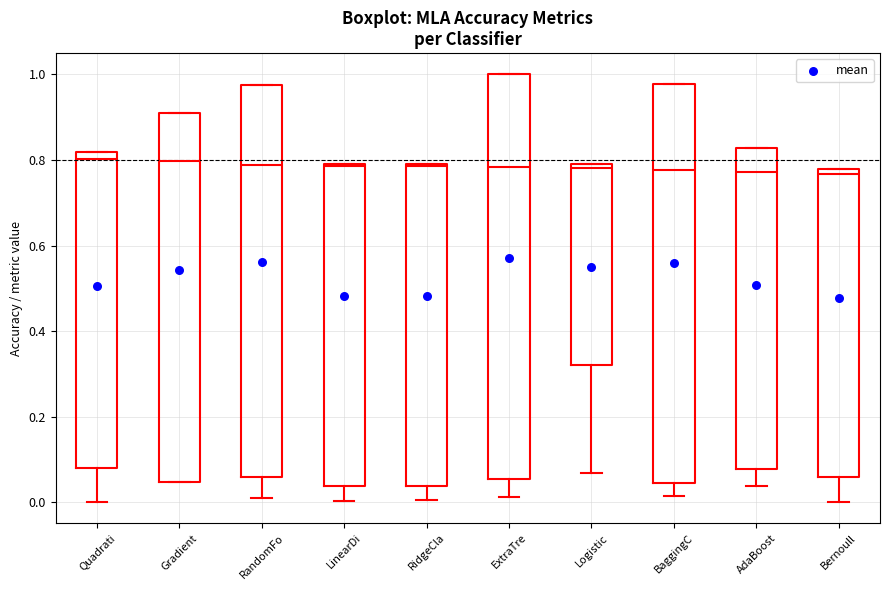

Reading left to right, transcribe this box plot: for each box, give where its median line is, the range the box spans, and where its two whiskers end, as read against the y-axis. The values are not printed on the chart, so give them approximately, as read against the axis.

Quadrati: median 0.80, box 0.08 to 0.82, whiskers 0.00 to 0.82
Gradient: median 0.80, box 0.04 to 0.90, whiskers 0.04 to 0.90
RandomFo: median 0.78, box 0.06 to 0.98, whiskers 0.00 to 0.98
LinearDi: median 0.78, box 0.04 to 0.80, whiskers 0.00 to 0.80
RidgeCla: median 0.78, box 0.04 to 0.80, whiskers 0.00 to 0.80
ExtraTre: median 0.78, box 0.06 to 1.00, whiskers 0.02 to 1.00
Logistic: median 0.78, box 0.32 to 0.80, whiskers 0.06 to 0.80
BaggingC: median 0.78, box 0.04 to 0.98, whiskers 0.02 to 0.98
AdaBoost: median 0.78, box 0.08 to 0.82, whiskers 0.04 to 0.82
Bernoull: median 0.76, box 0.06 to 0.78, whiskers 0.00 to 0.78